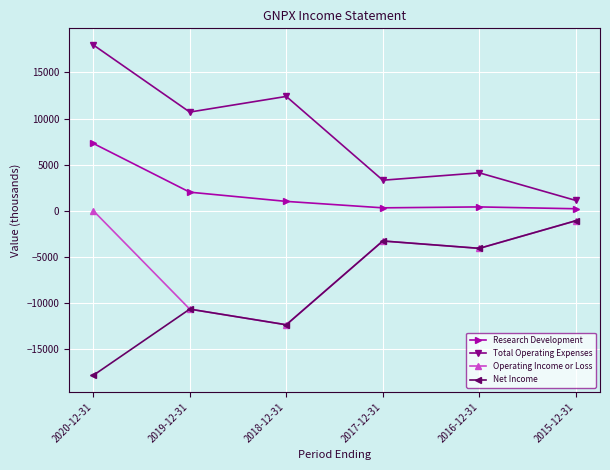

Rank the series by their average value, from lowest to highest.

Net Income, Operating Income or Loss, Research Development, Total Operating Expenses